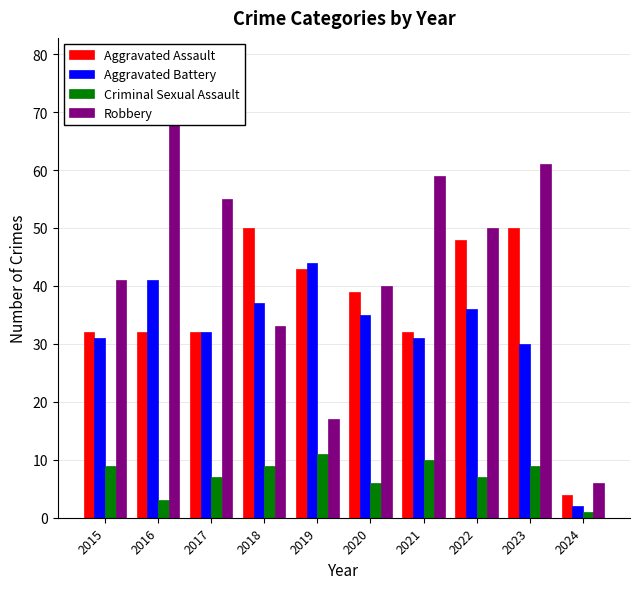

What is the highest value of the Aggravated Assault series?

50